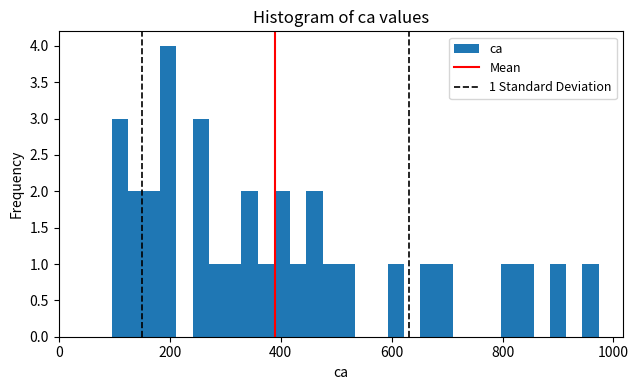

Around what value on the x-axis is the tallest bar? Give the approximate position of its centre, as read against the axis.

200